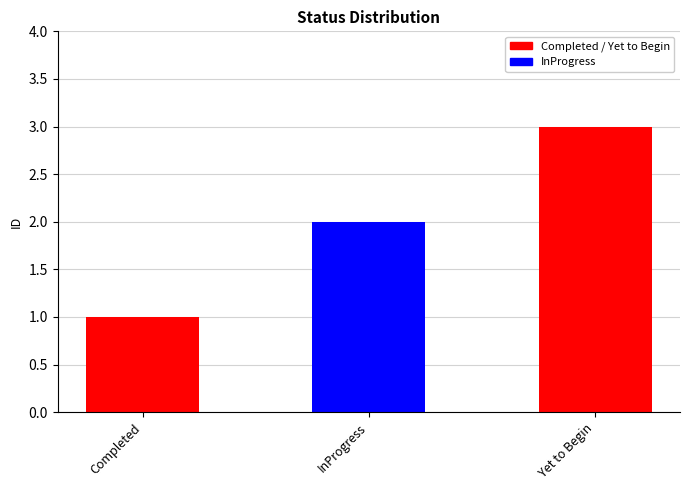

Between Yet to Begin and Completed, which is larger?

Yet to Begin